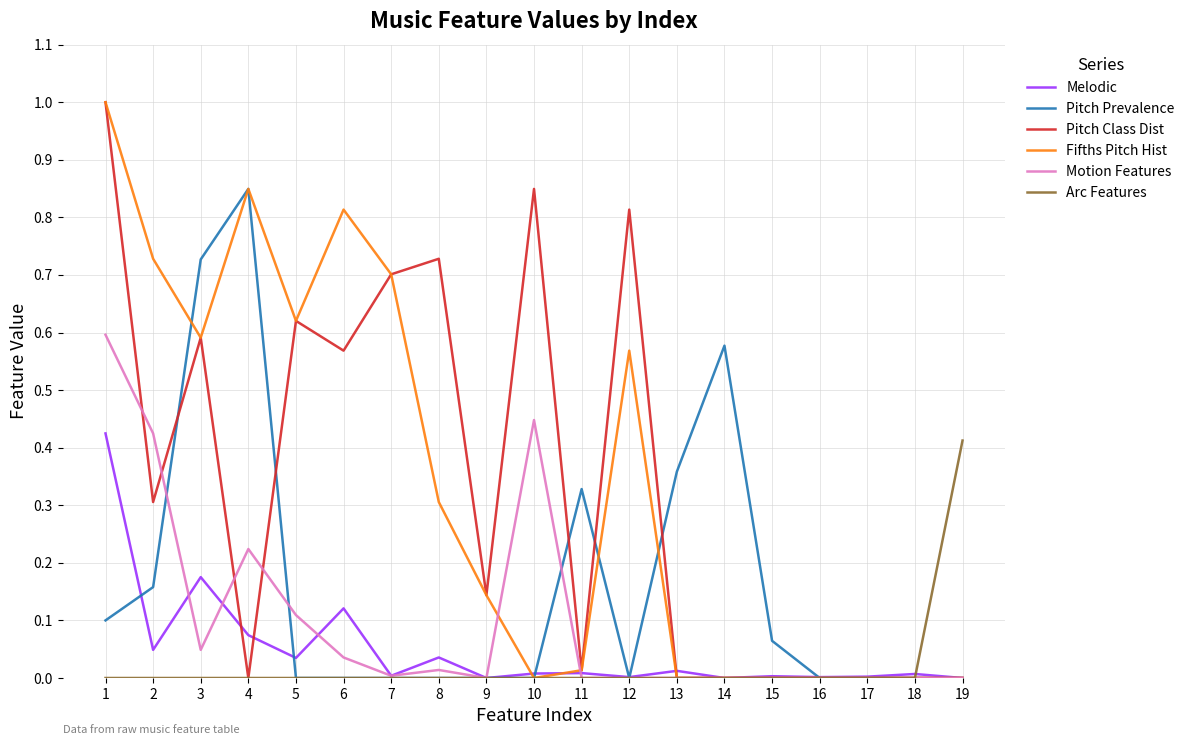

The value of Fifths Pitch Hist at 10 is 0.0. True or false?

True